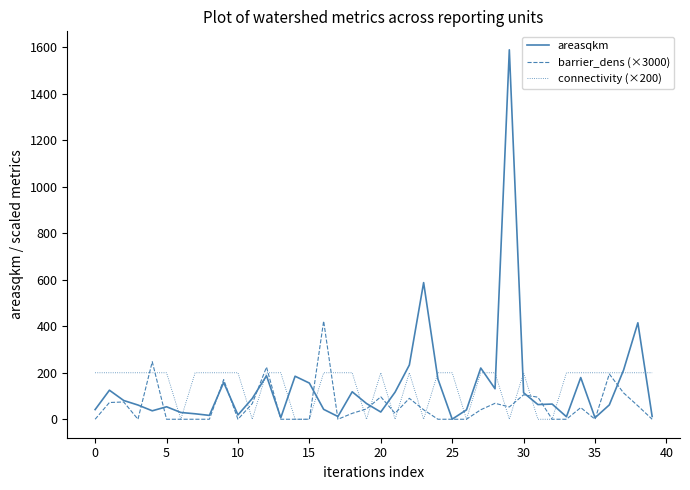

Rank the series by their maximum value, from highest to lowest.

areasqkm, barrier_dens (×3000), connectivity (×200)